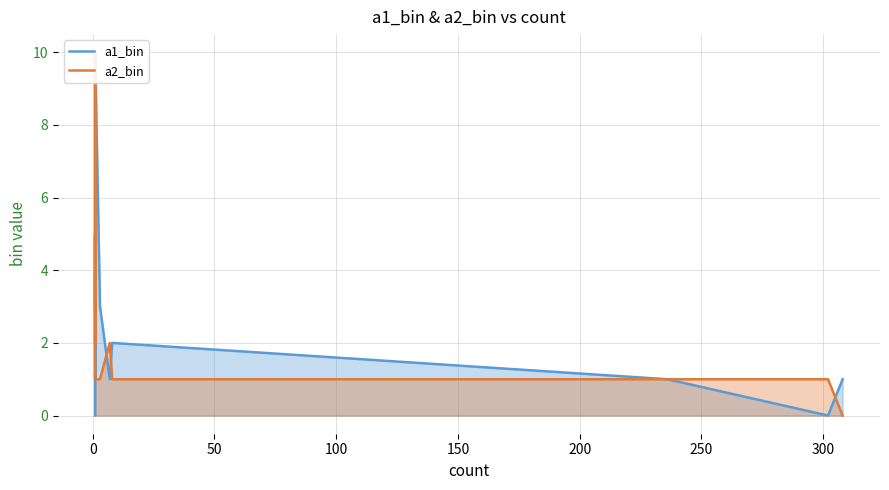

What is the total value across all series at 0?

6